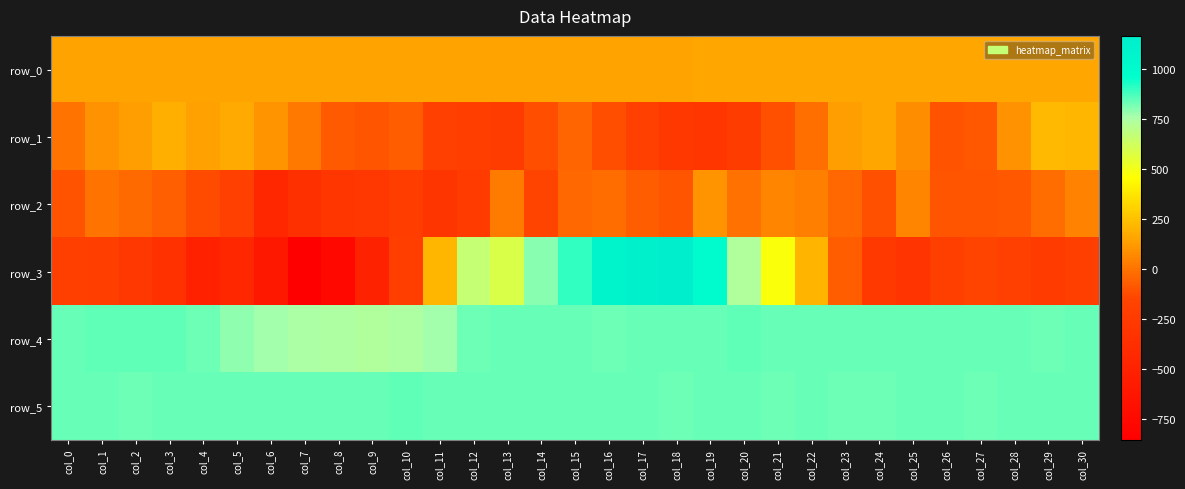

Where is row_2 nearest to the value -171?

col_14